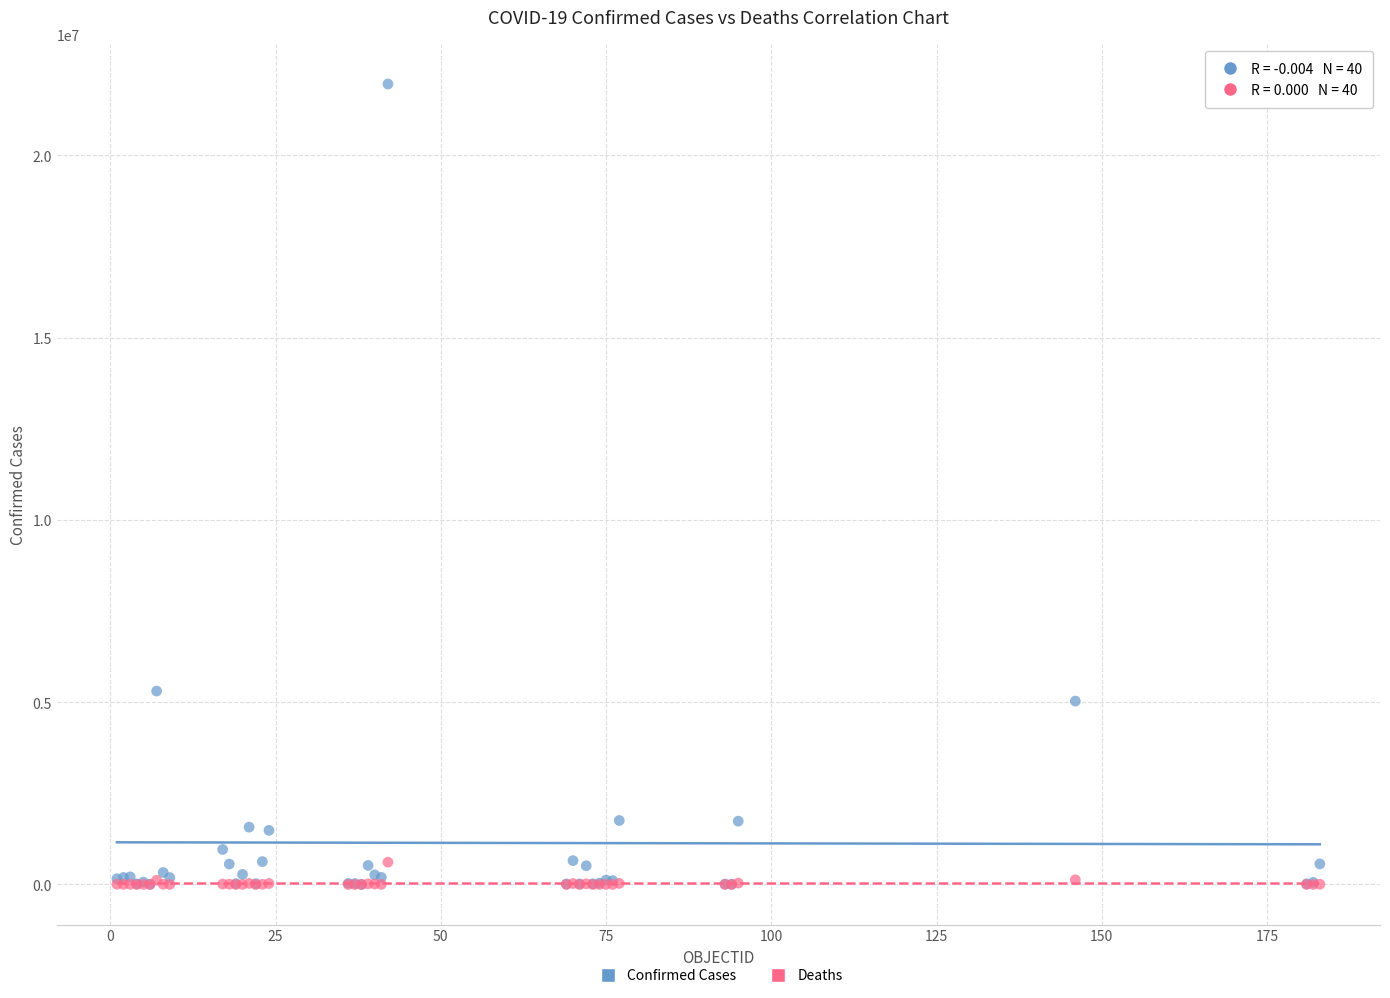

In the Confirmed Cases series, what Y value is closest to 10978231?

5305151